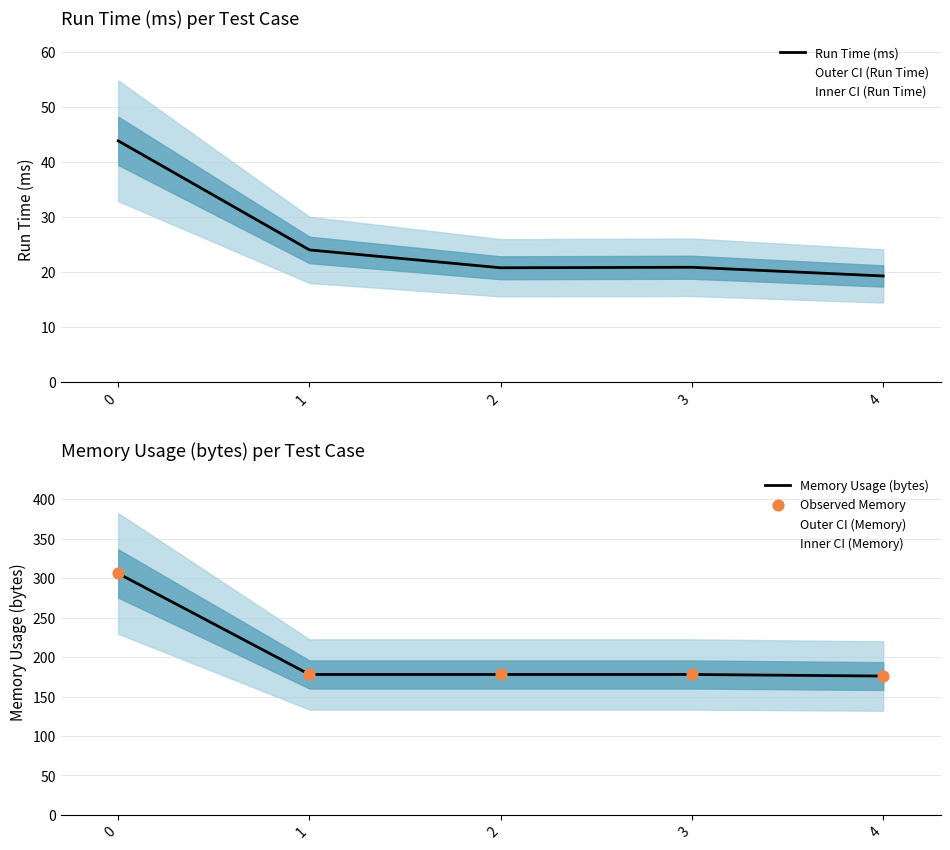

Which series contains the lowest Y value?

Run Time (ms)